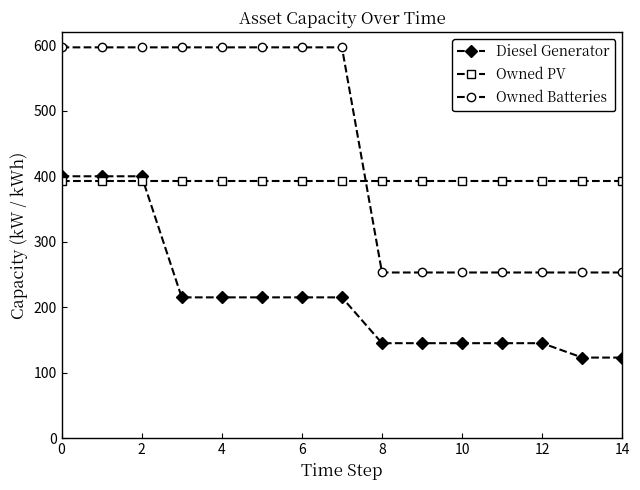

Which series has the largest range (max minus min)?

Owned Batteries